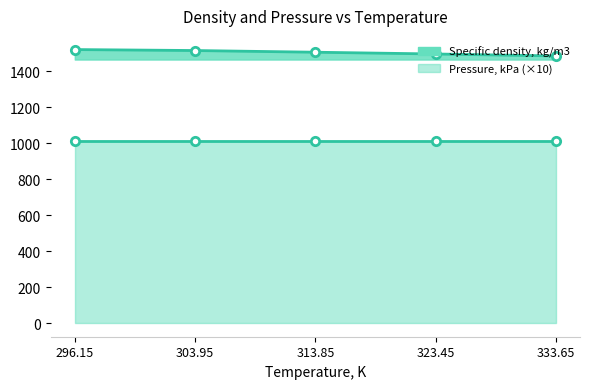

What value does the data have at 313.85?

1506.5